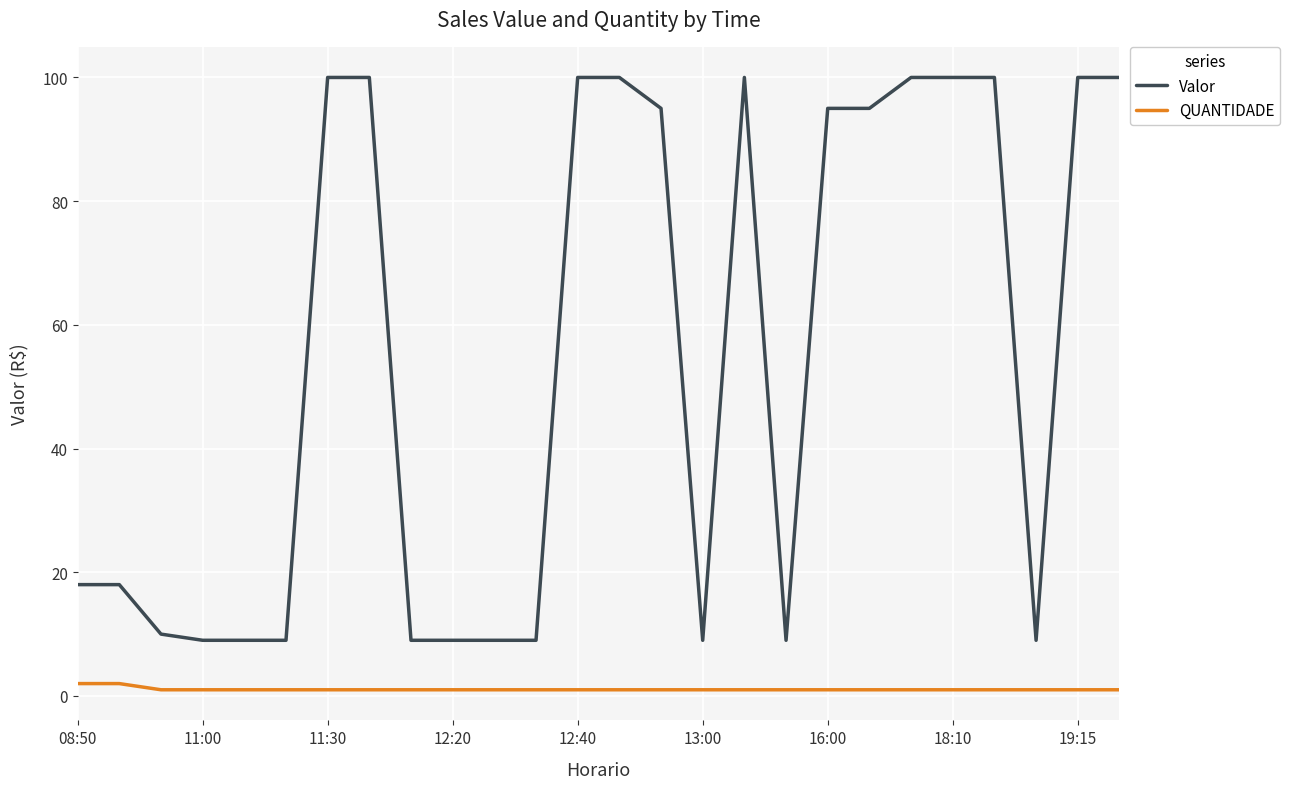

Which series has the largest total across all categories?

Valor